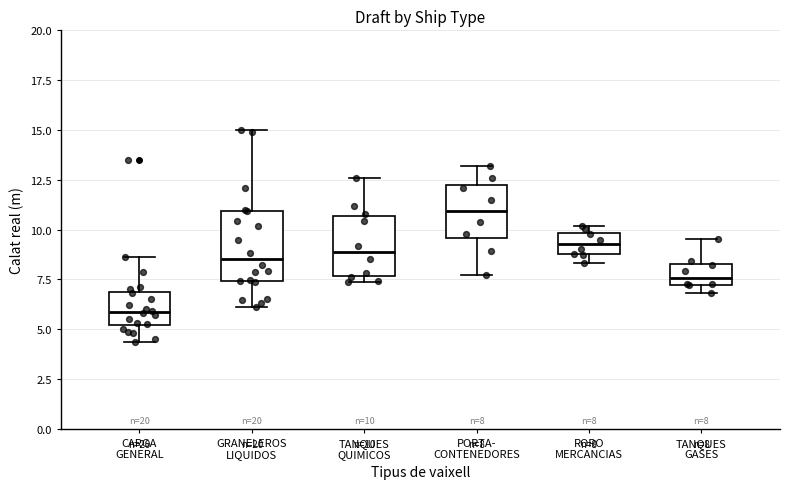

Which box's median line is the highest?

PORTA- CONTENEDORES